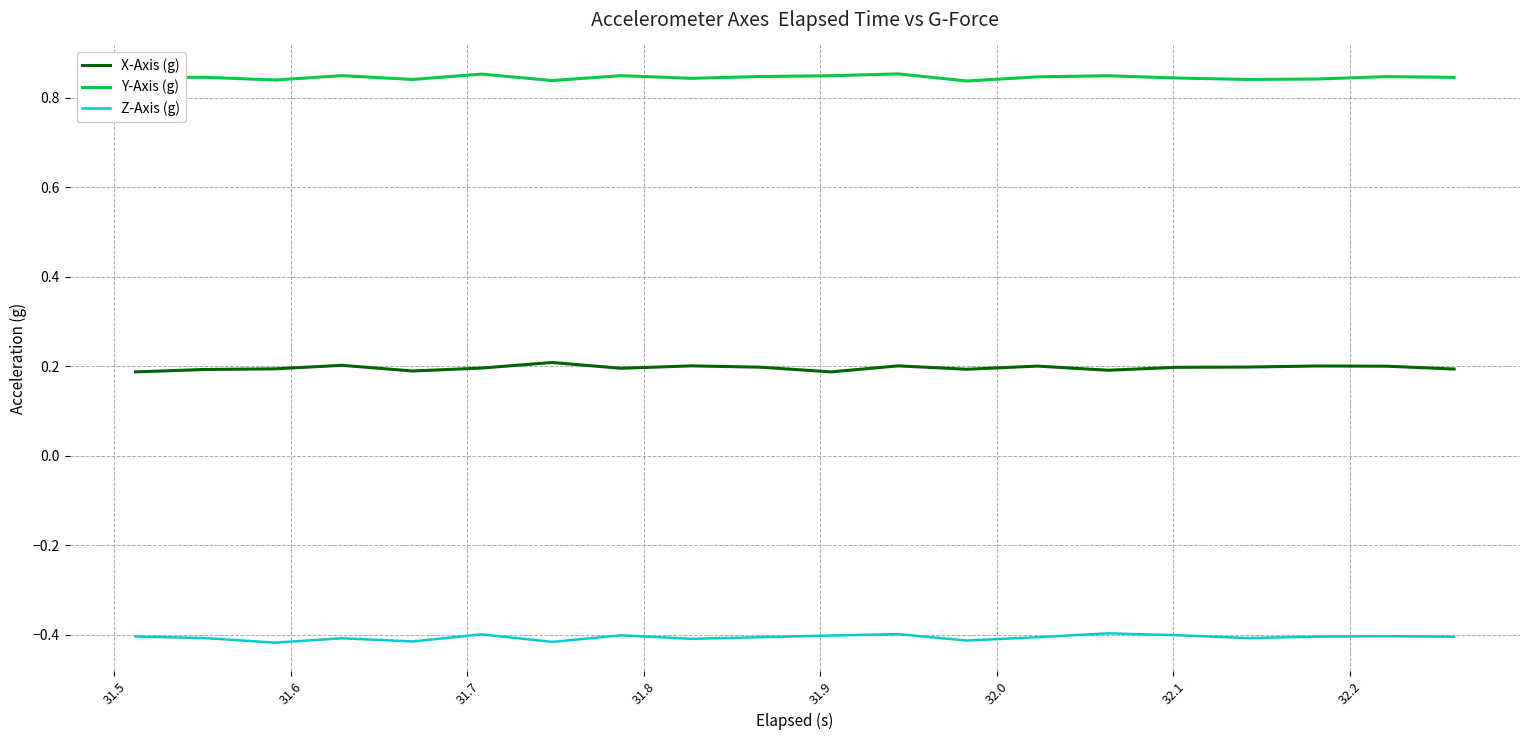

Rank the series by their maximum value, from highest to lowest.

Y-Axis (g), X-Axis (g), Z-Axis (g)